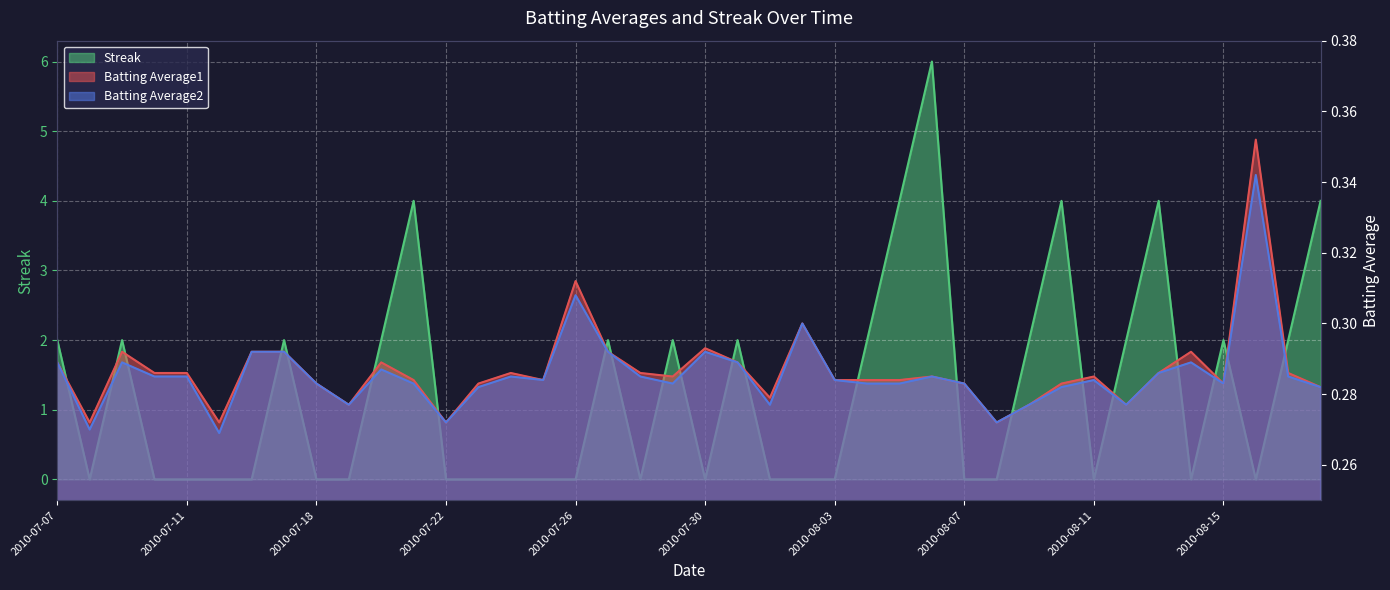

What is the maximum value for Batting Average2?

0.3